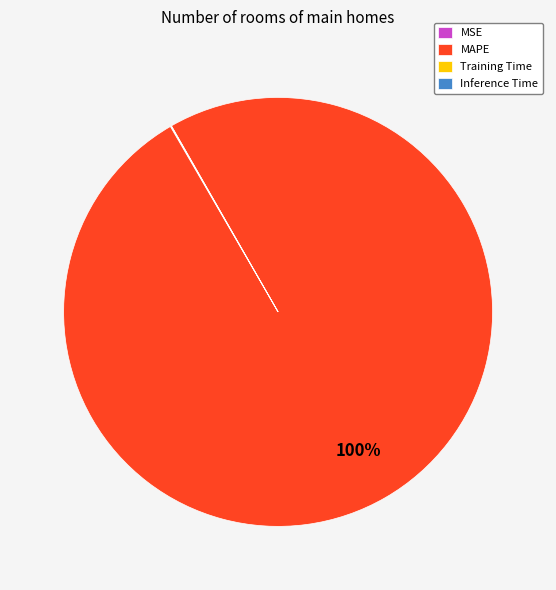

To the nearest percent, what is the difference between the largest and smallest slice percentages?

100%